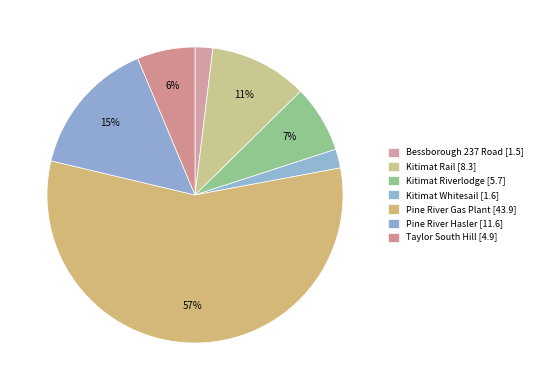

Which category has the biggest portion of the pie?

Pine River Gas Plant